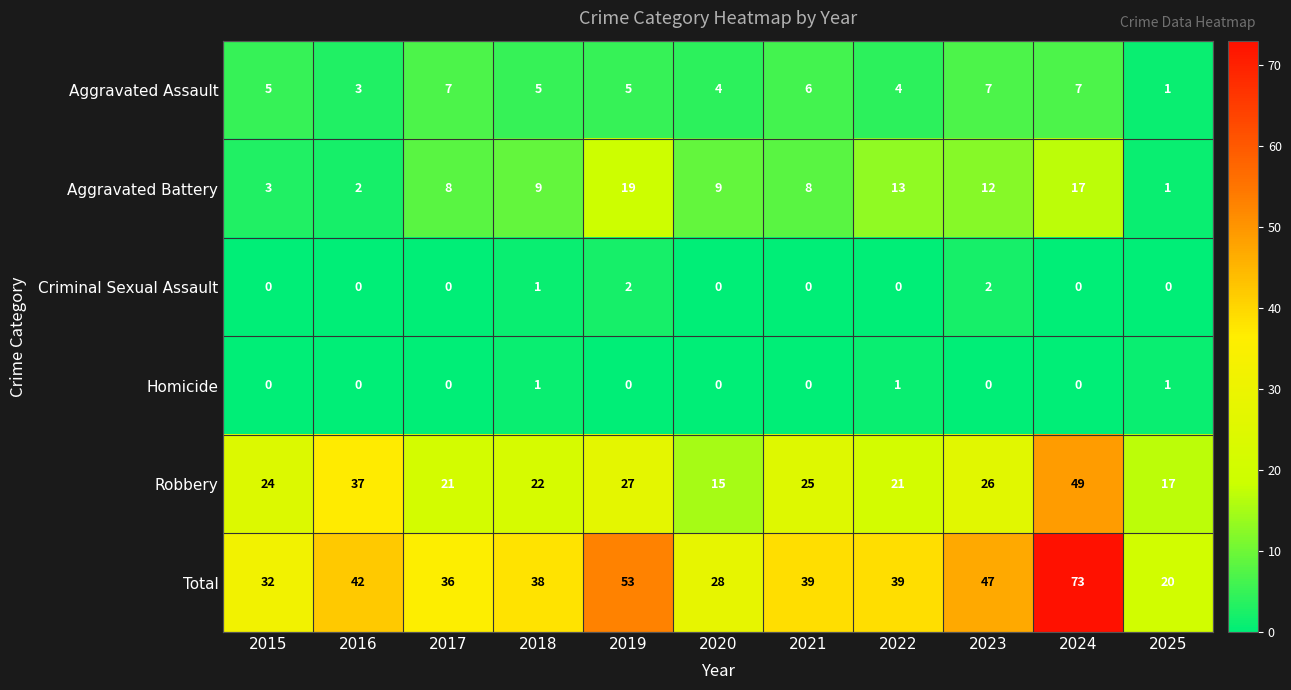

What is the difference between the Aggravated Assault values at 2018 and 2025?

4